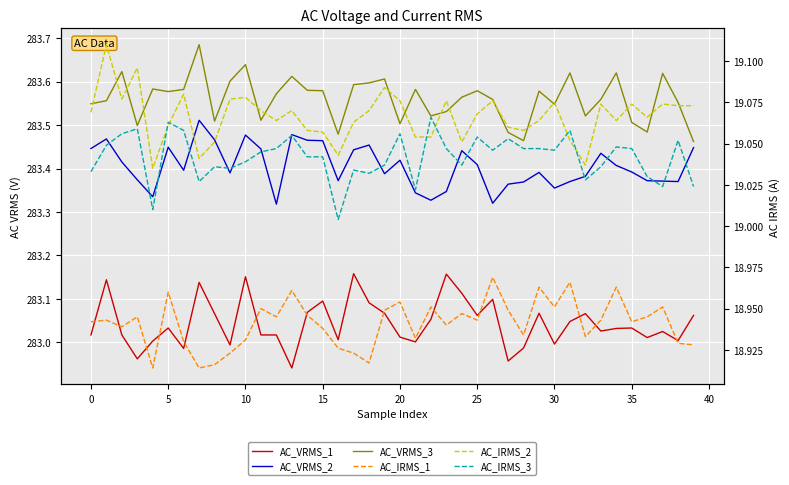

True or false: AC_VRMS_3 and AC_IRMS_1 intersect in this chart.

False